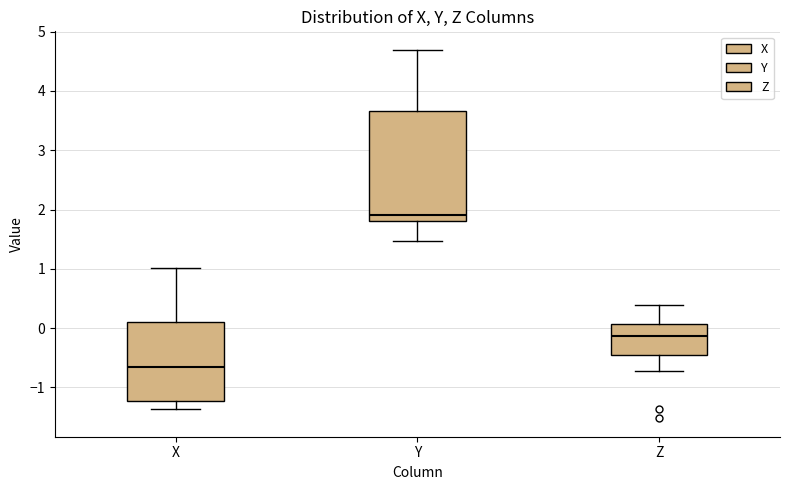

Which box's median line is the highest?

Y